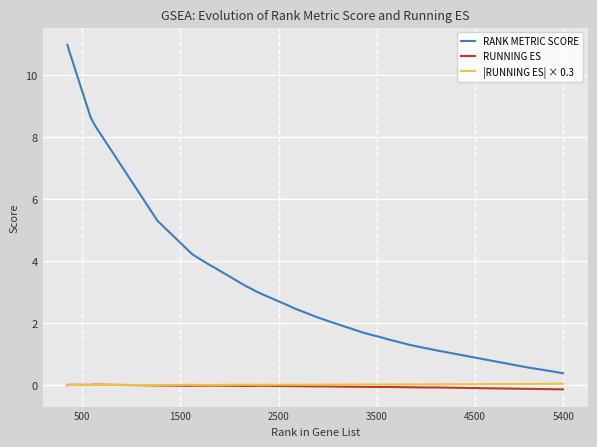

True or false: RANK METRIC SCORE and RUNNING ES intersect in this chart.

False